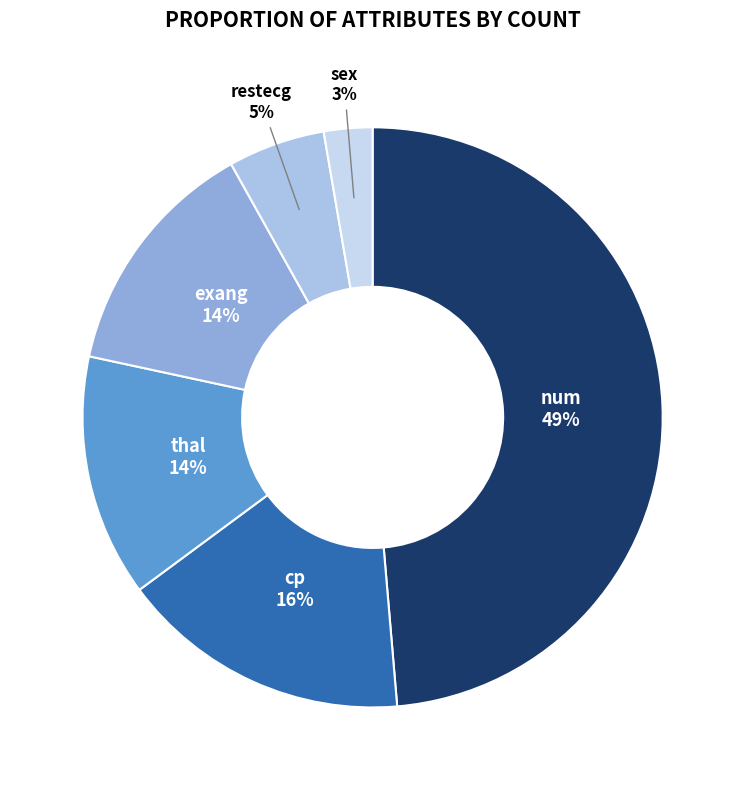

To the nearest percent, what is the difference between the largest and smallest slice percentages?

46%